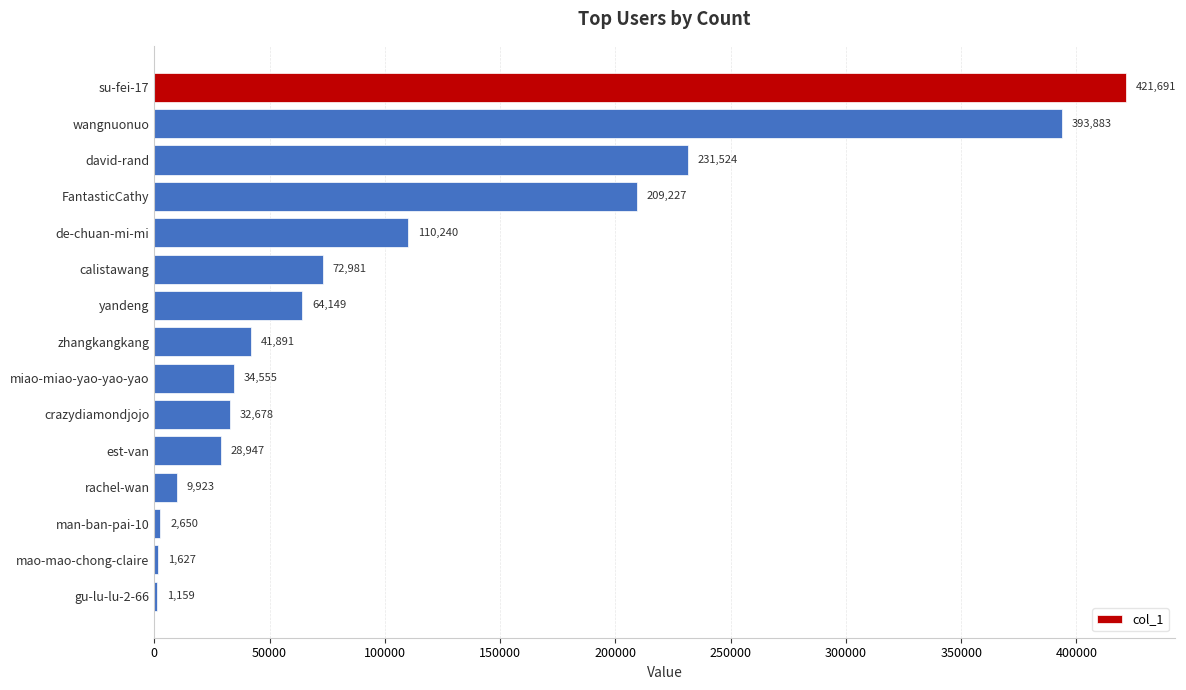

What is the sum of the values at man-ban-pai-10 and wangnuonuo?

396533